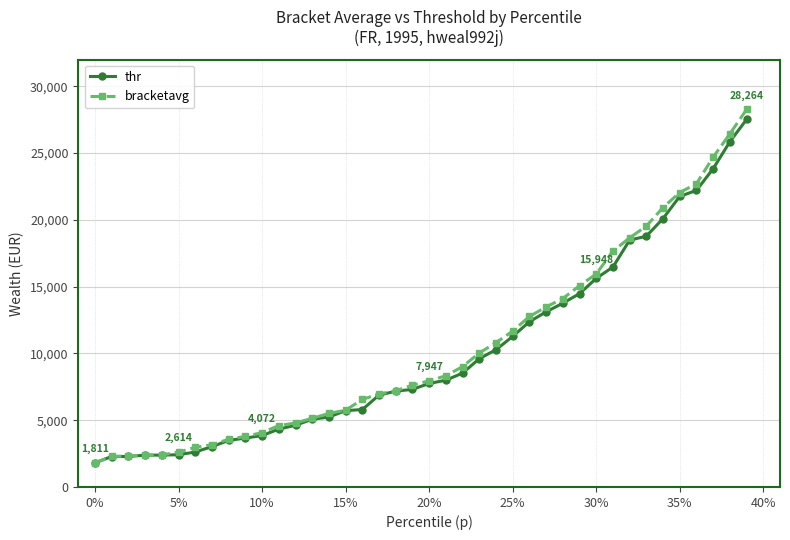

What is the value of the thr point at the 23rd from the left?

8524.4